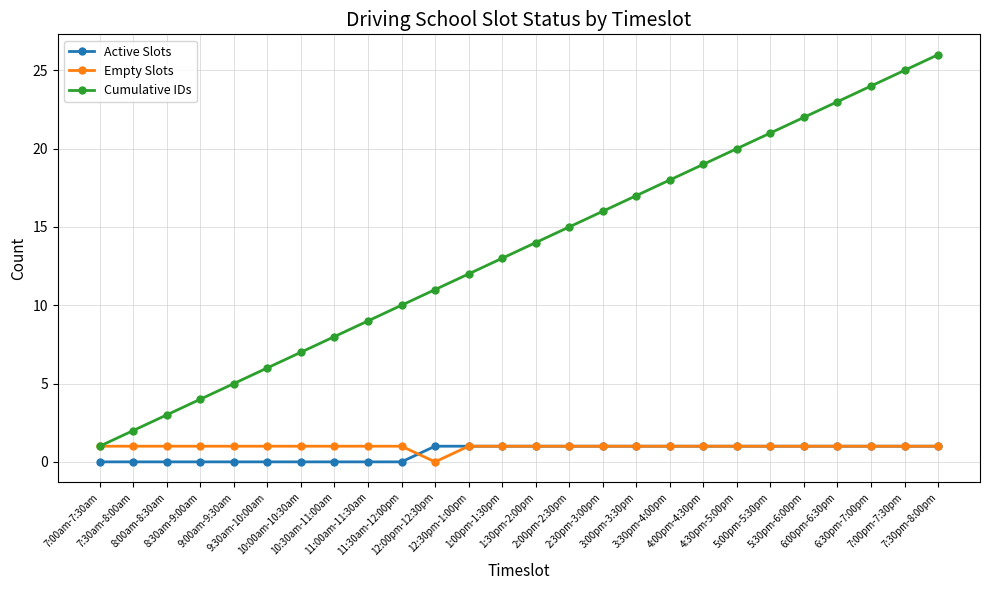

The Empty Slots series shows 1 at 7:30pm-8:00pm. True or false?

True